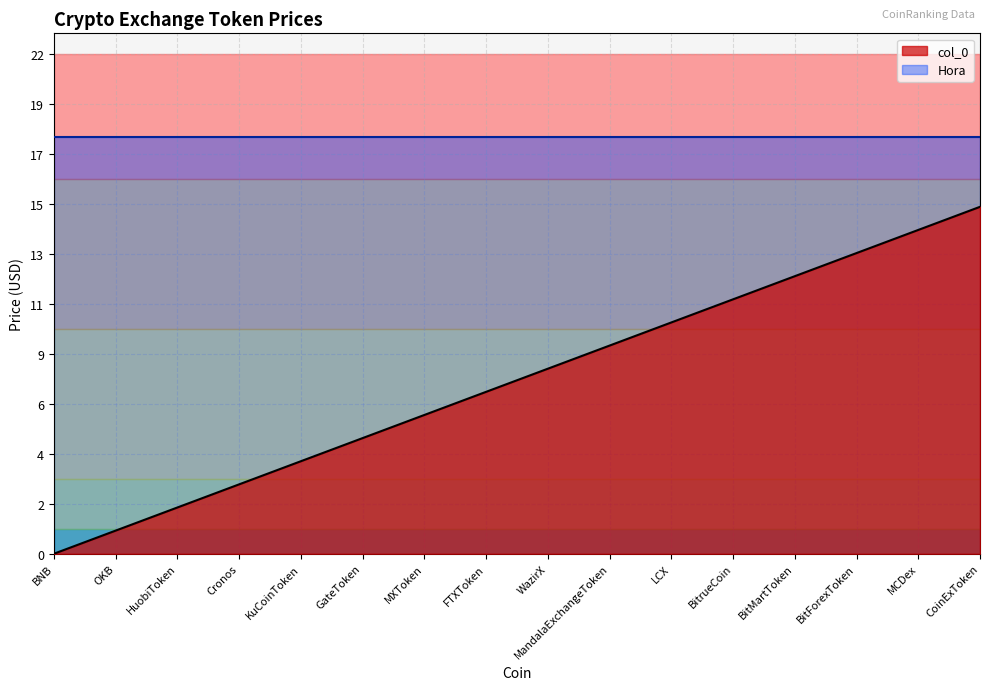

What is the average value?

8